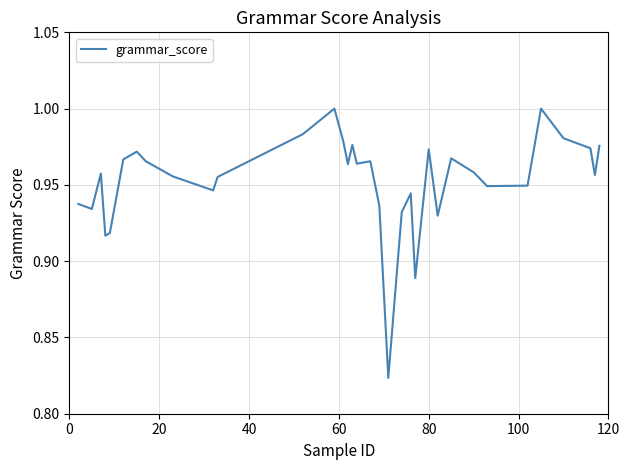

How many points are lower than both their immediate neighbors (excluding endpoints)?

10